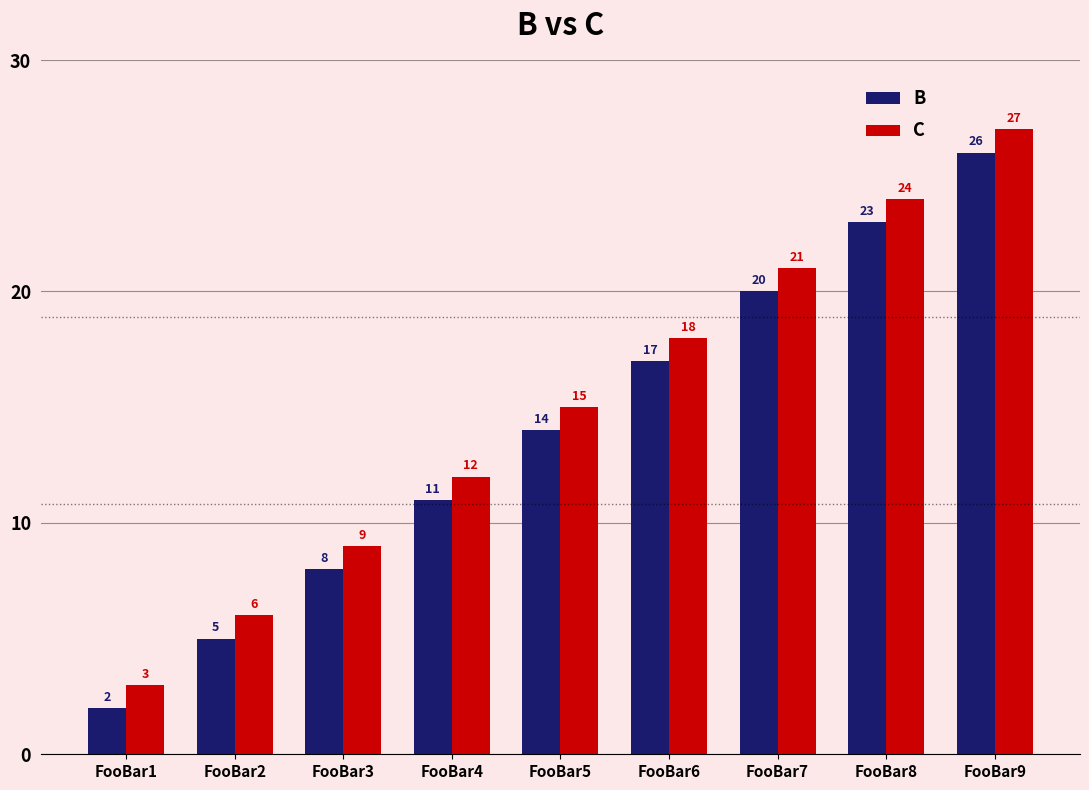

At which label does C reach its peak?

FooBar9